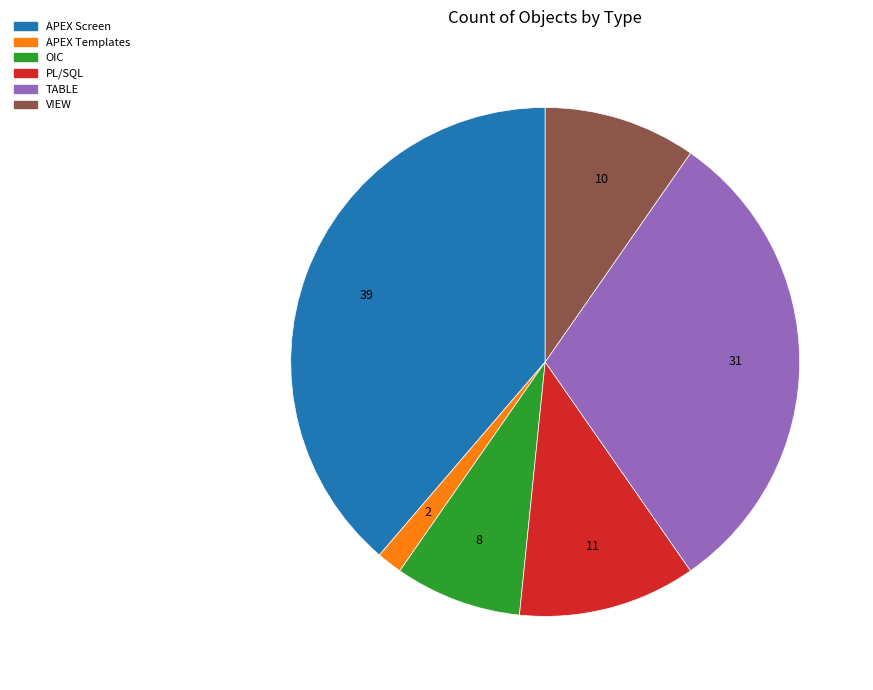

Rank the categories by value from lowest to highest.

APEX Templates, OIC, VIEW, PL/SQL, TABLE, APEX Screen